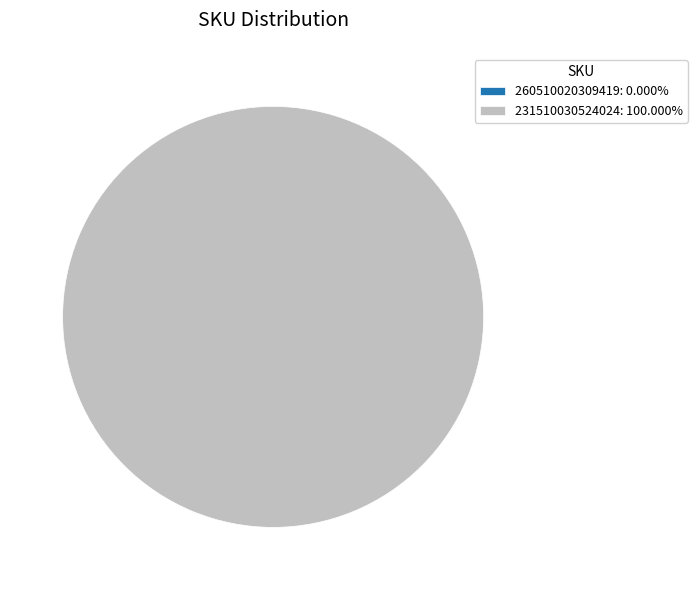

What is the total percentage of 260510020309419 and 231510030524024?

100.0%